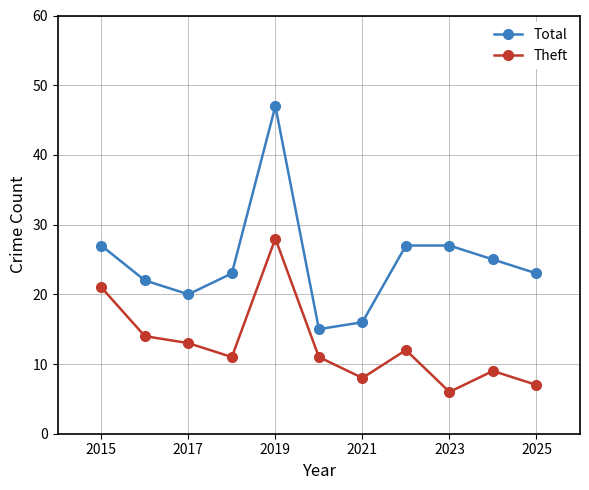

Reading left to right, transcribe all the data shown in this chart.

Total: 27	22	20	23	47	15	16	27	27	25	23
Theft: 21	14	13	11	28	11	8	12	6	9	7